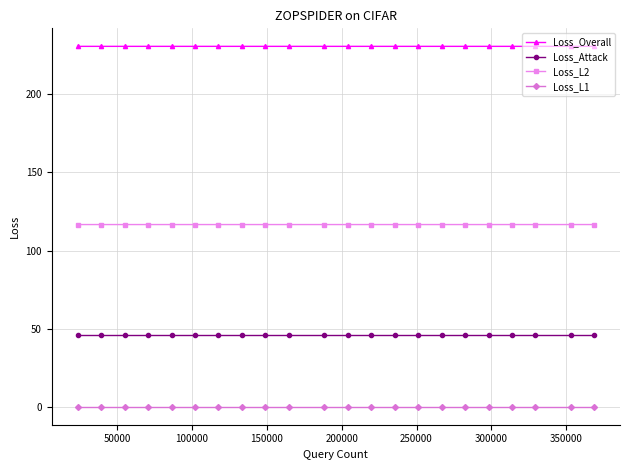

Reading left to right, transcribe all the data shown in this chart.

Loss_Overall: 230.3	230.3	230.3	230.3	230.3	230.3	230.3	230.3	230.3	230.3	230.3	230.3	230.3	230.3	230.3	230.3	230.3	230.3	230.3	230.3	230.3	230.3
Loss_Attack: 46.1	46.1	46.1	46.1	46.1	46.1	46.1	46.1	46.1	46.1	46.1	46.1	46.1	46.1	46.1	46.1	46.1	46.1	46.1	46.1	46.1	46.1
Loss_L2: 116.6	116.6	116.6	116.6	116.6	116.6	116.6	116.6	116.6	116.6	116.6	116.6	116.6	116.6	116.6	116.6	116.6	116.6	116.6	116.6	116.6	116.6
Loss_L1: 0.5	0.5	0.5	0.5	0.5	0.5	0.5	0.5	0.5	0.5	0.5	0.5	0.5	0.5	0.5	0.5	0.5	0.5	0.5	0.5	0.5	0.5